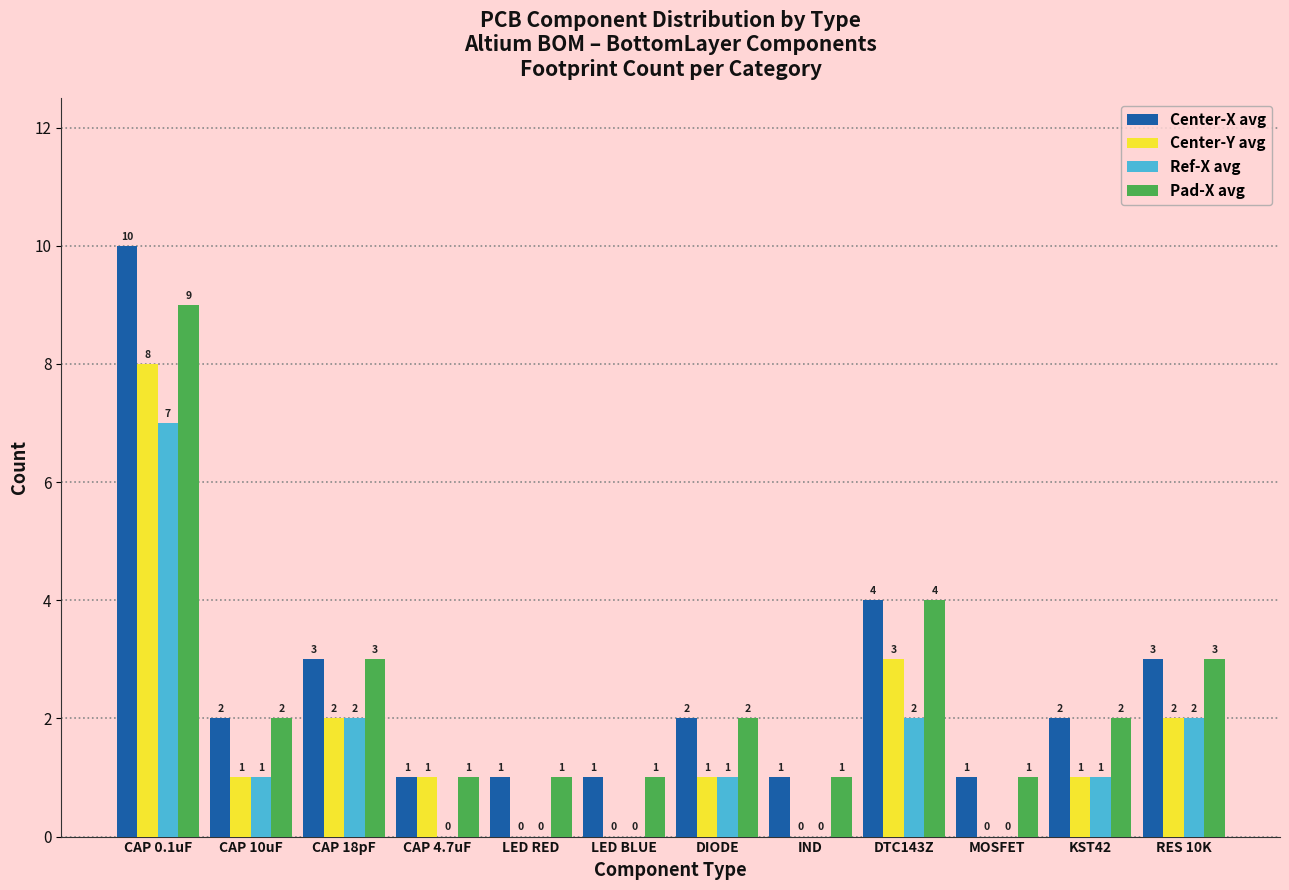

What are all the series names shown in the legend?

Center-X avg, Center-Y avg, Ref-X avg, Pad-X avg